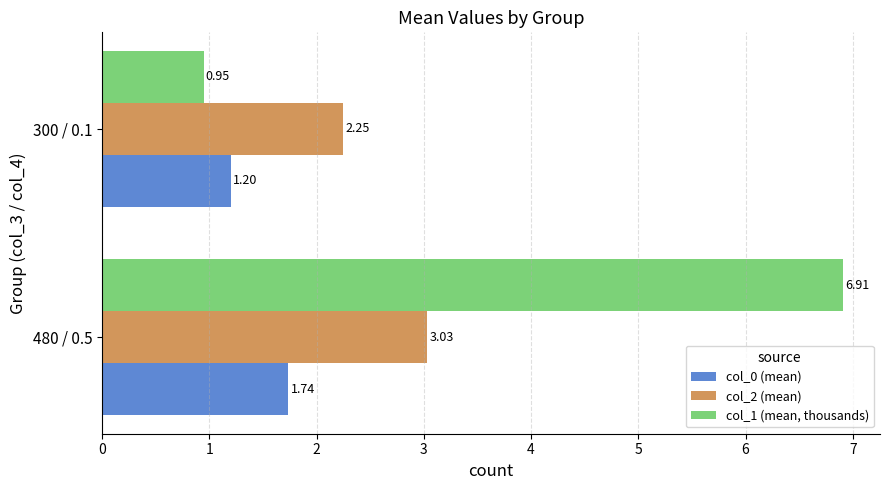

What is the difference between the maximum and minimum values in the col_2 (mean) series?

0.8